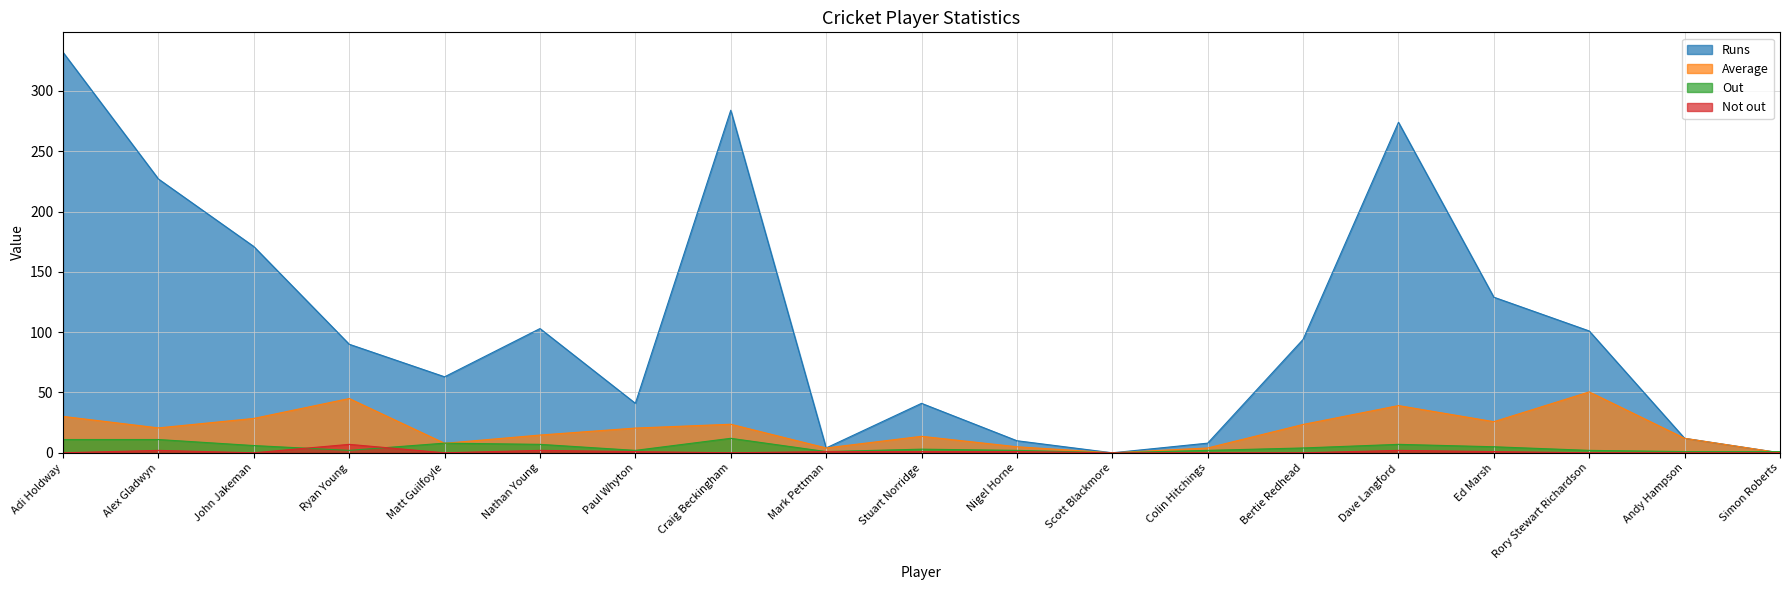

Is it true that Out equals 7.0 at Dave Langford?

True